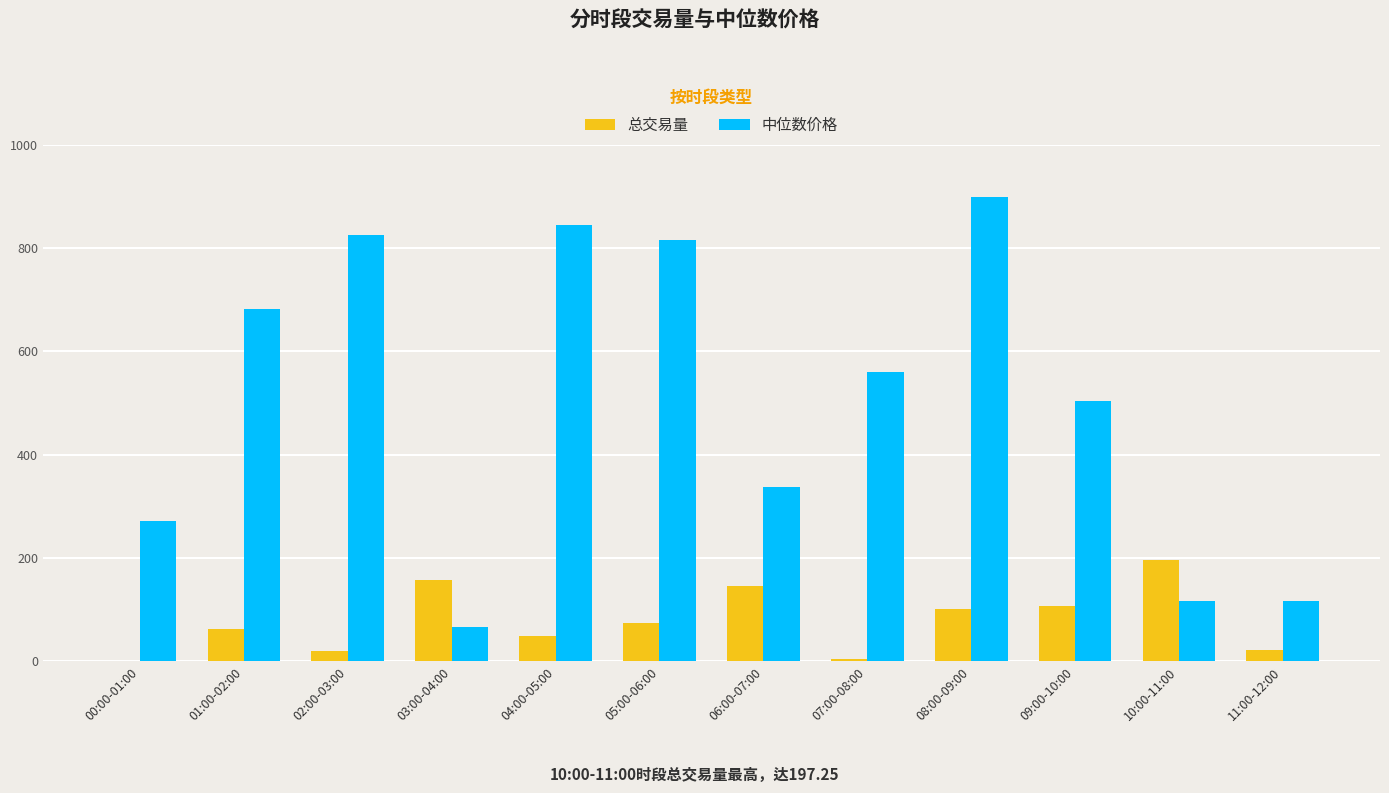

What is the sum of the 总交易量 values at 09:00-10:00 and 00:00-01:00?

107.6